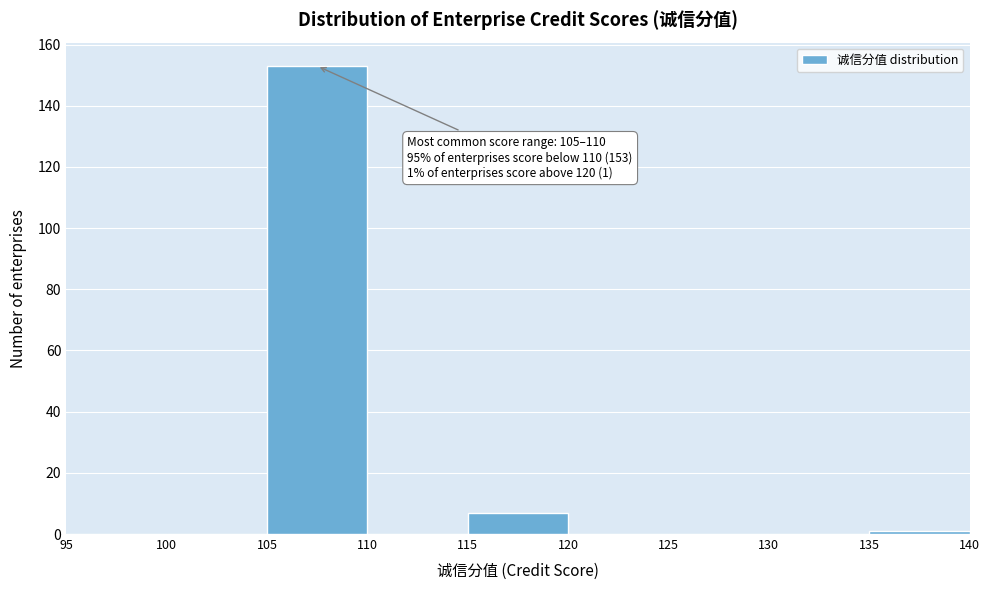

Which range on the x-axis has the tallest bar?

105 to 110